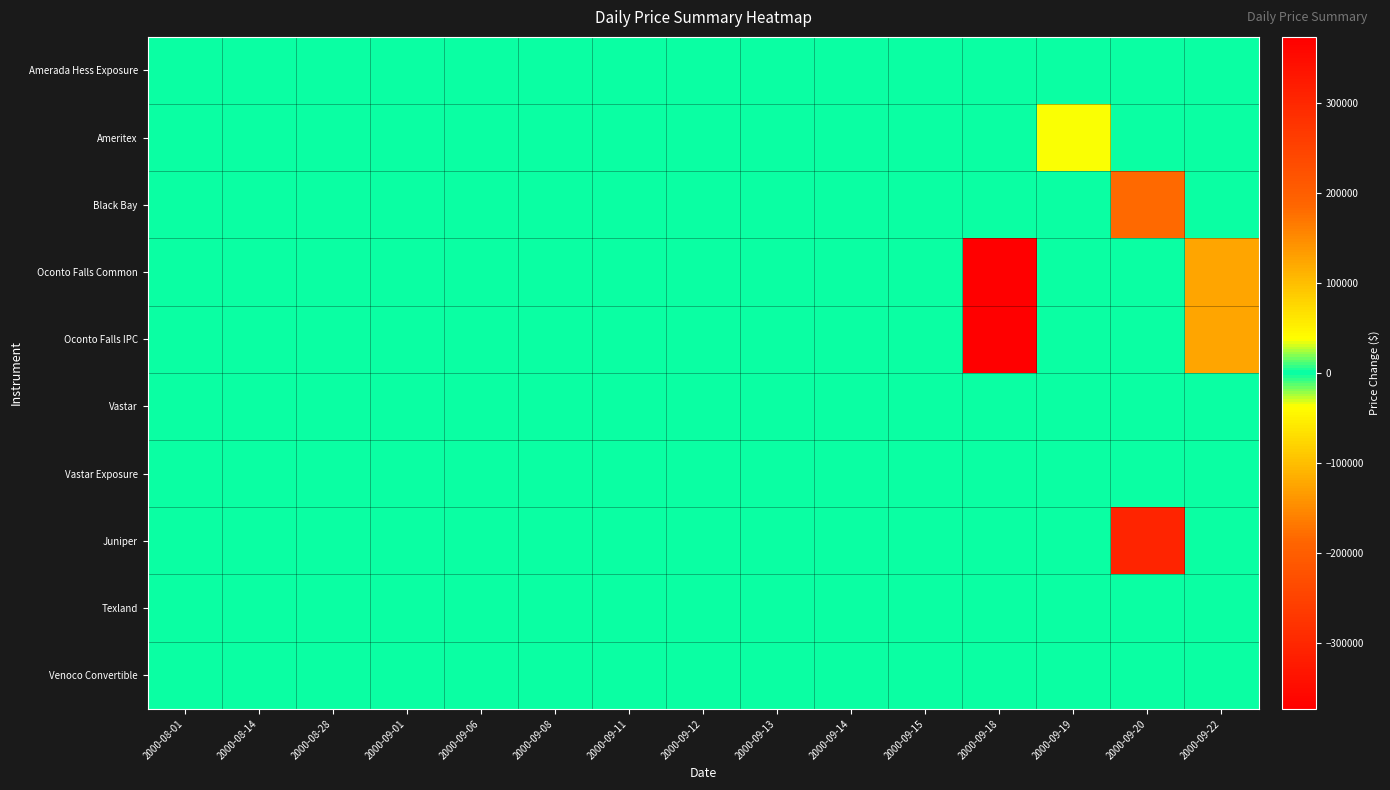

What is the maximum value shown in the chart?

373549.5